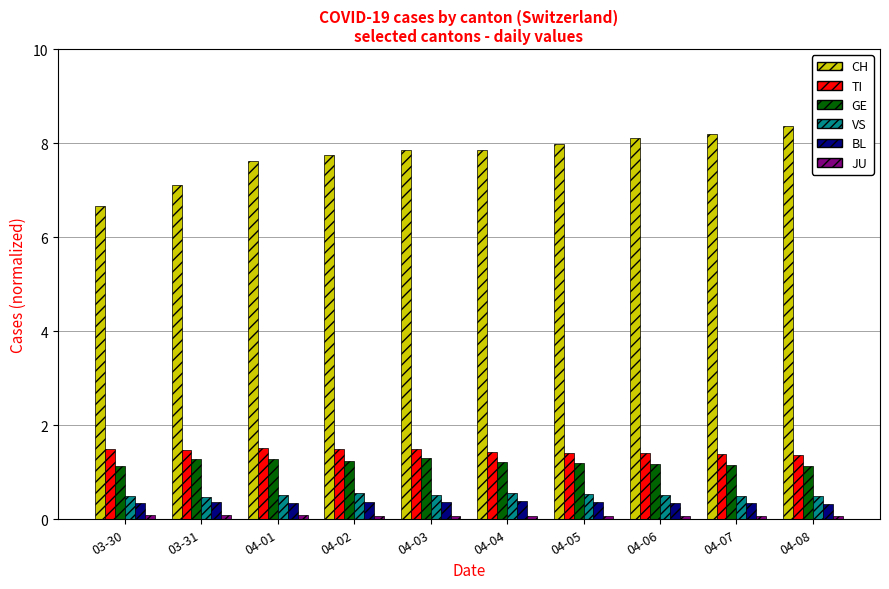

What is the minimum value for TI?

1.4